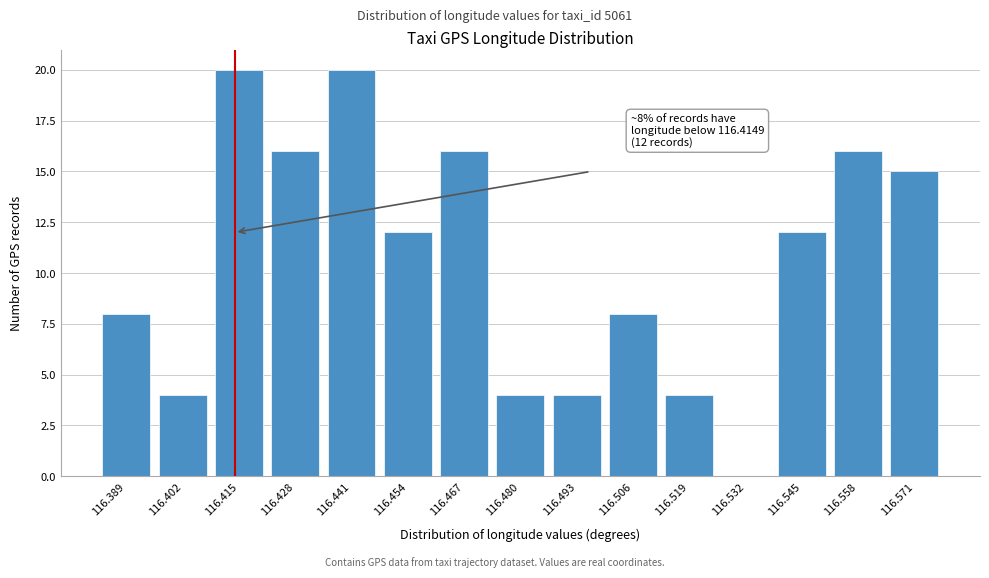

Reading left to right, extract all data points from this chart.

116.389=8	116.402=4	116.415=20	116.428=16	116.441=20	116.454=12	116.467=16	116.480=4	116.493=4	116.506=8	116.519=4	116.532=0	116.545=12	116.558=16	116.571=15